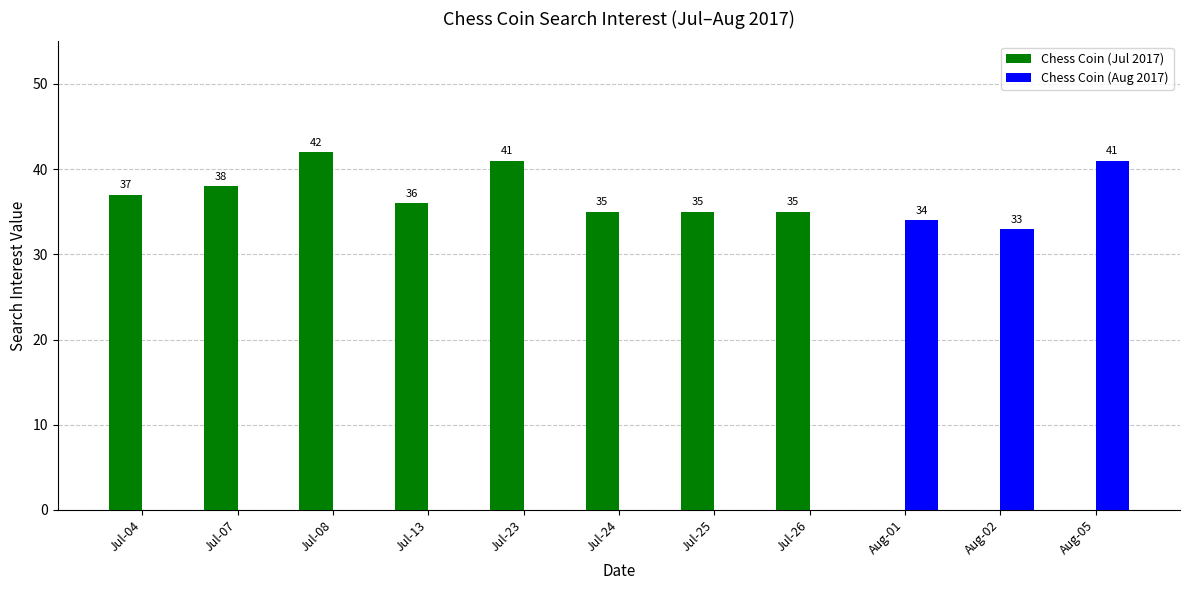

What is the total value across all series at Jul-13?

36